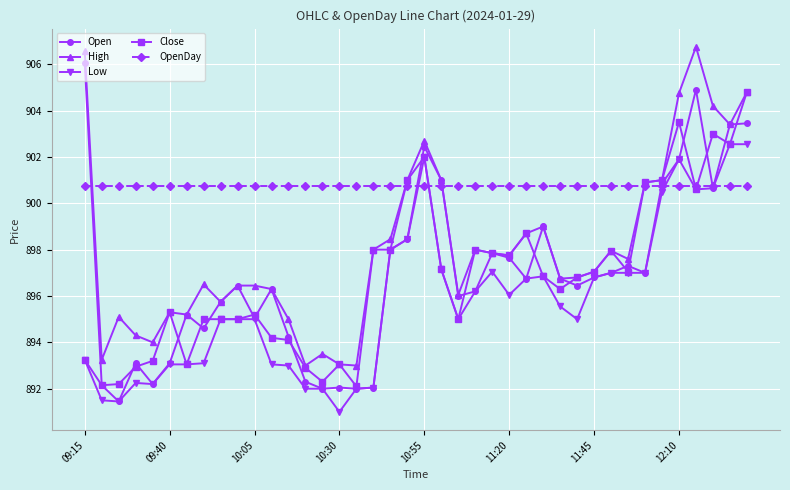

What is the value of the High point at the 12th from the left?

896.3